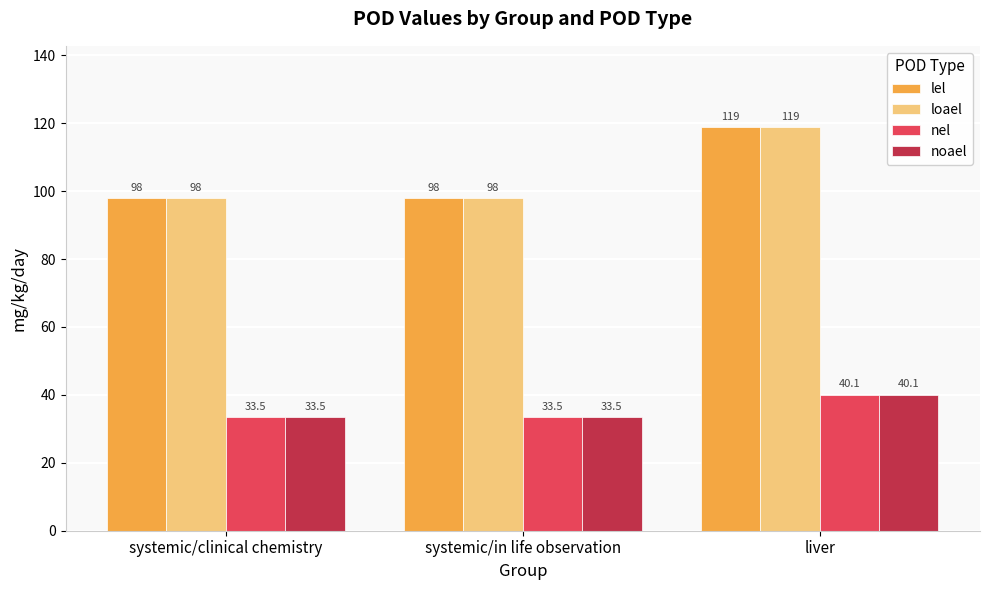

Reading right to left, transcribe all the data shown in this chart.

lel: 119.0	98.0	98.0
loael: 119.0	98.0	98.0
nel: 40.1	33.5	33.5
noael: 40.1	33.5	33.5